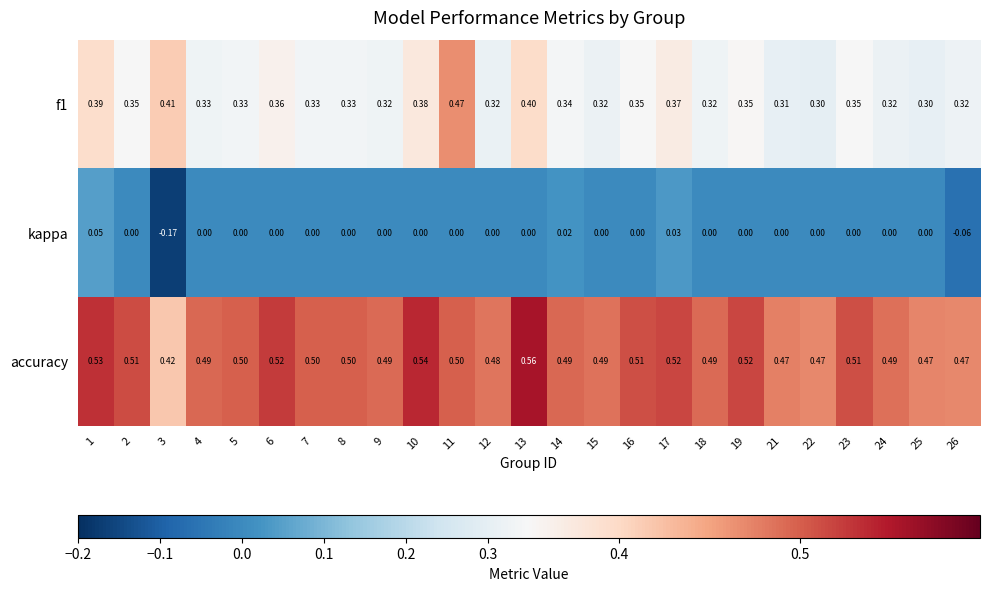

At which category does the chart reach its minimum across all series?

3